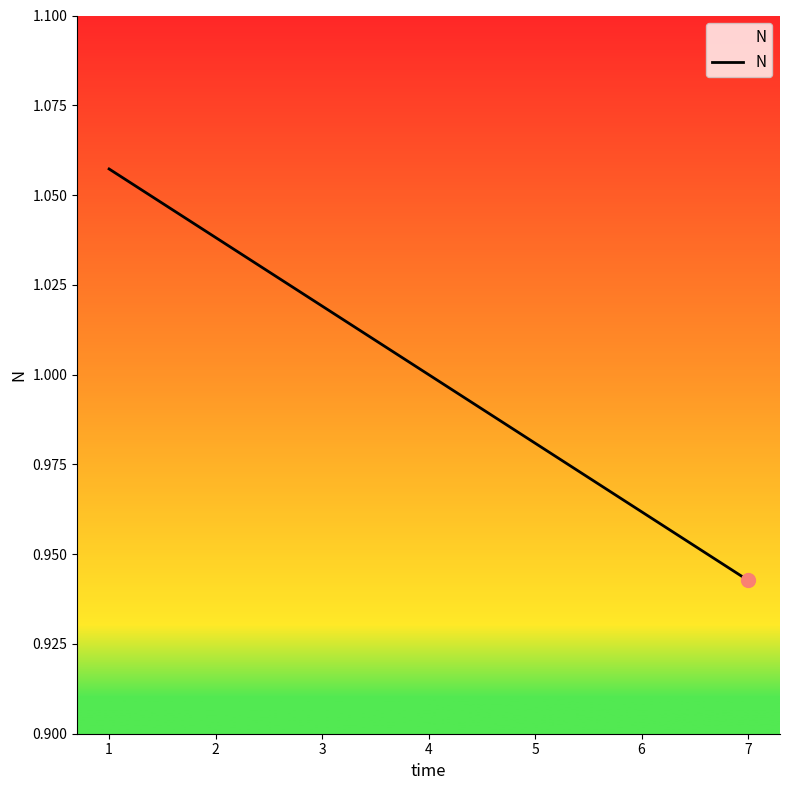

Which label corresponds to the smallest value in the chart?

7